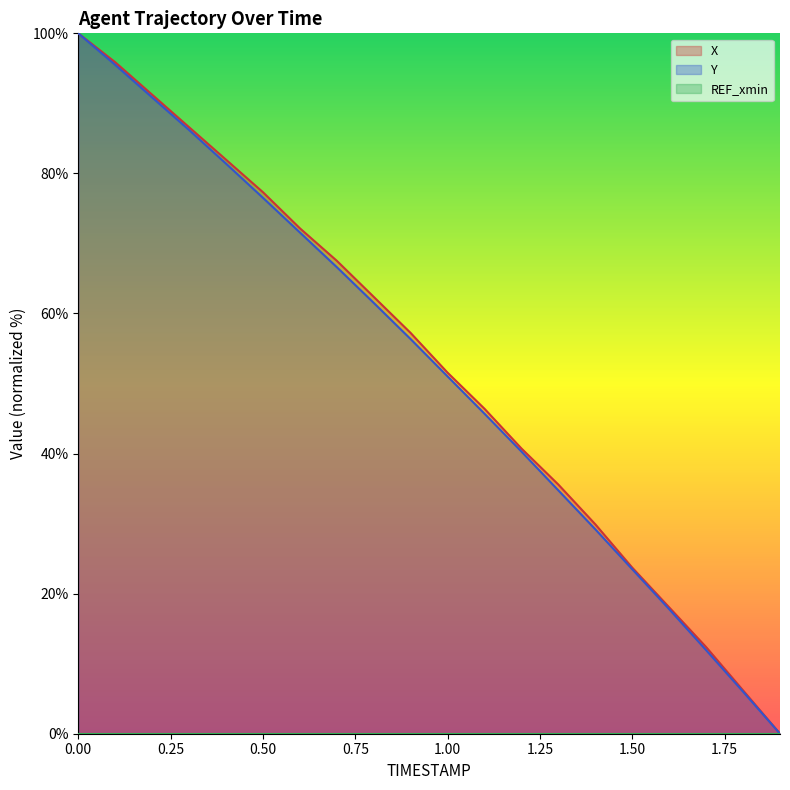

How many data points does each series have?

20